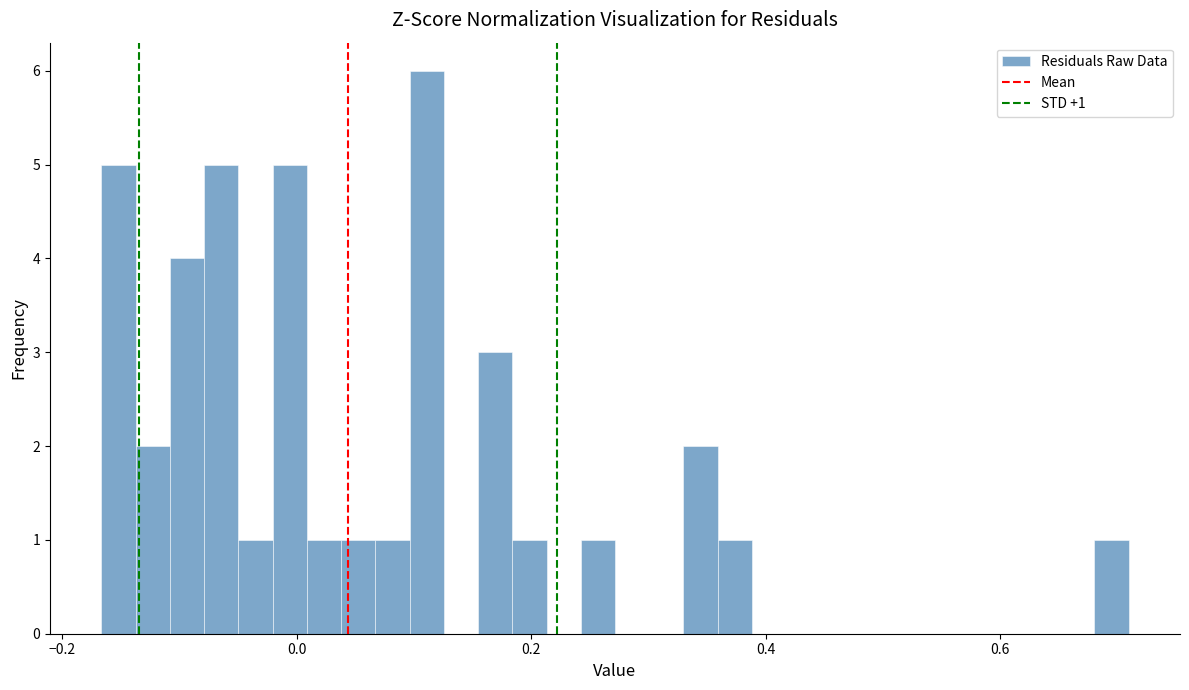

Around what value on the x-axis is the tallest bar? Give the approximate position of its centre, as read against the axis.

0.12